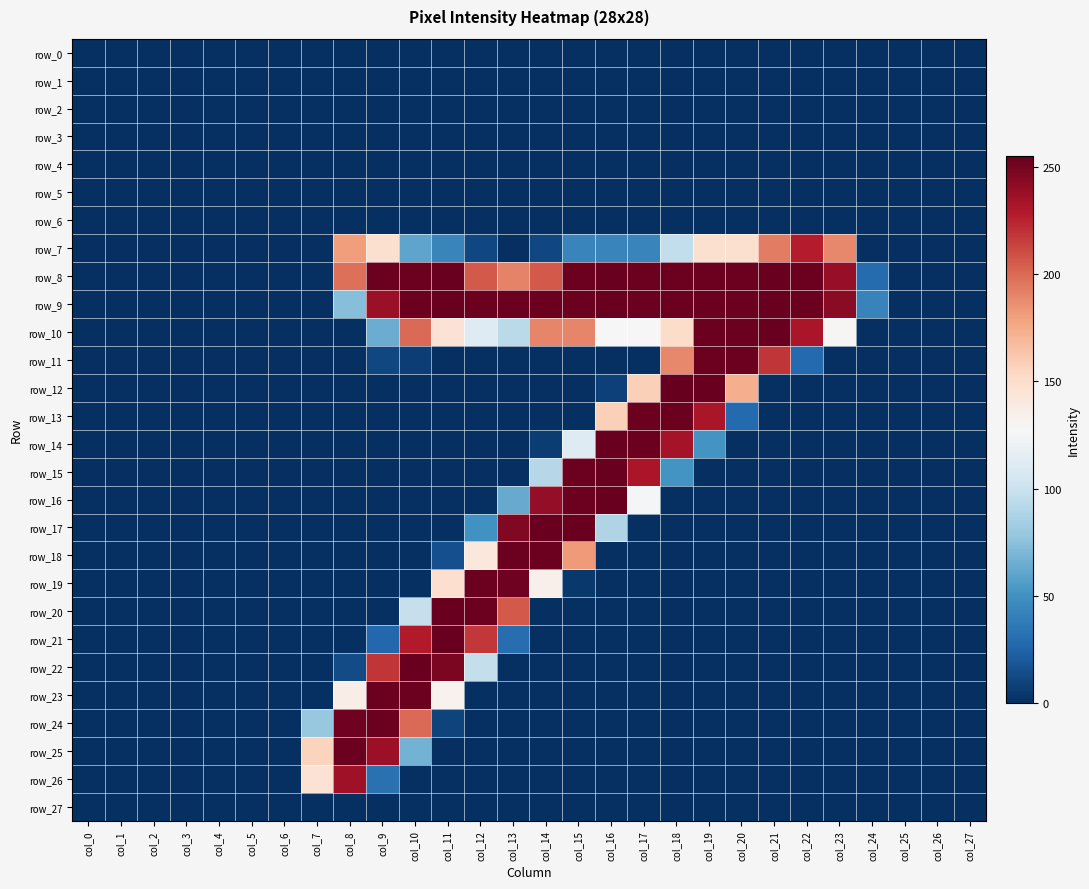

How many data points in row_9 are less than 243?

14